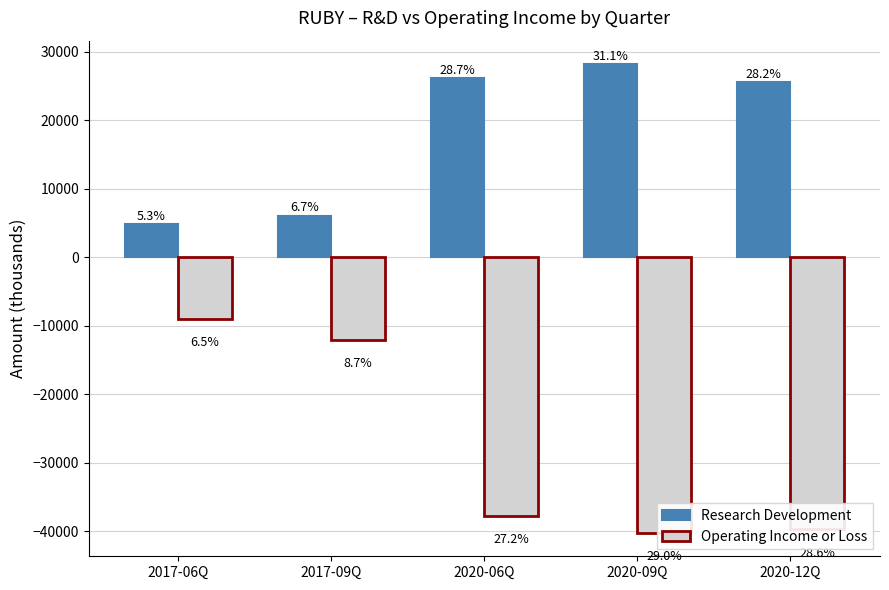

The value of Research Development at 2020-09Q is 28200. True or false?

True